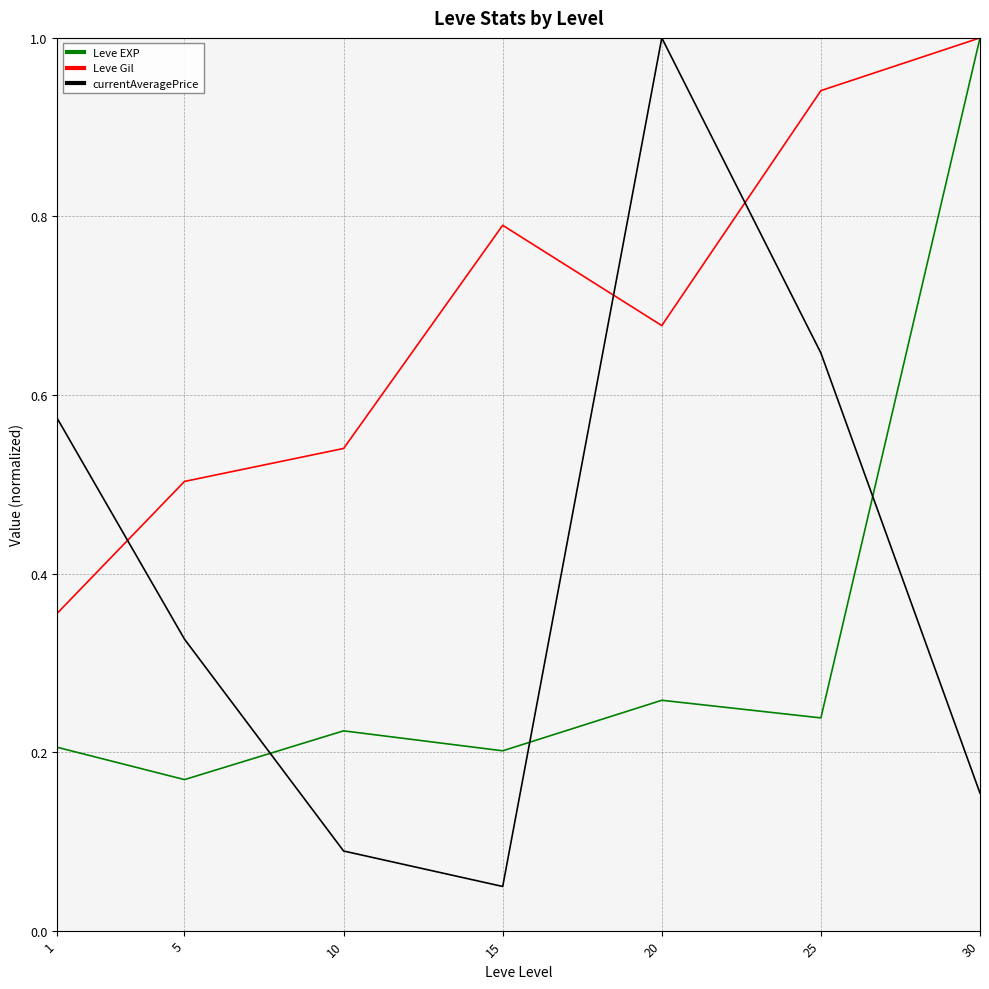

What is the sum of the Leve EXP values at 30 and 1?

1.2